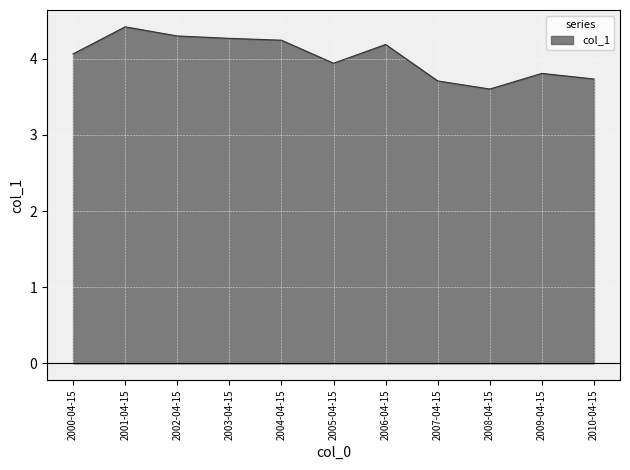

Reading left to right, transcribe all the data shown in this chart.

2000-04-15=4.1	2001-04-15=4.4	2002-04-15=4.3	2003-04-15=4.3	2004-04-15=4.2	2005-04-15=3.9	2006-04-15=4.2	2007-04-15=3.7	2008-04-15=3.6	2009-04-15=3.8	2010-04-15=3.7